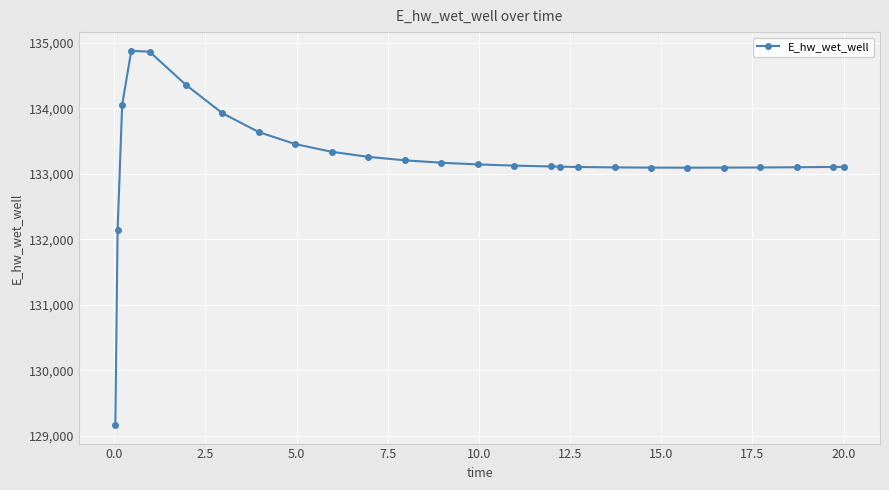

What is the average value?

133224.6